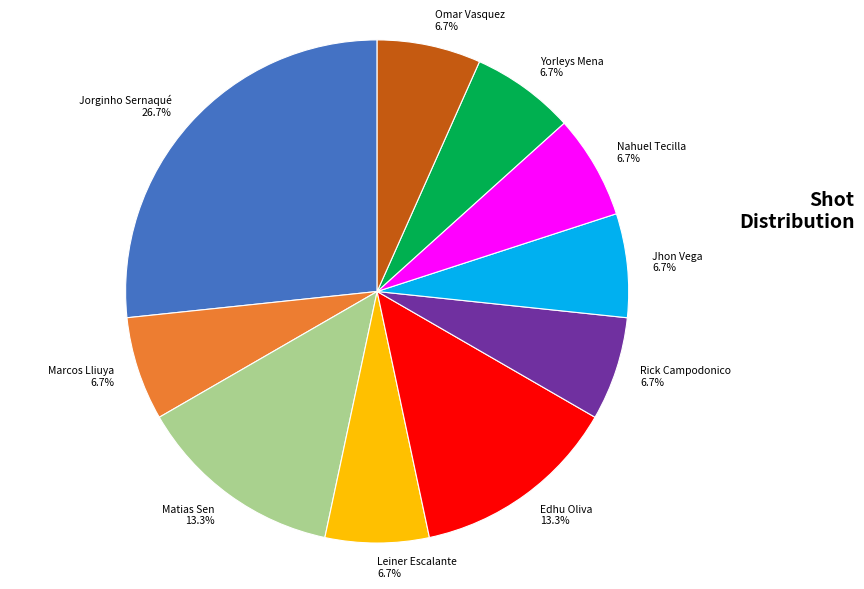

To the nearest percent, what is the average slice percentage?

10%